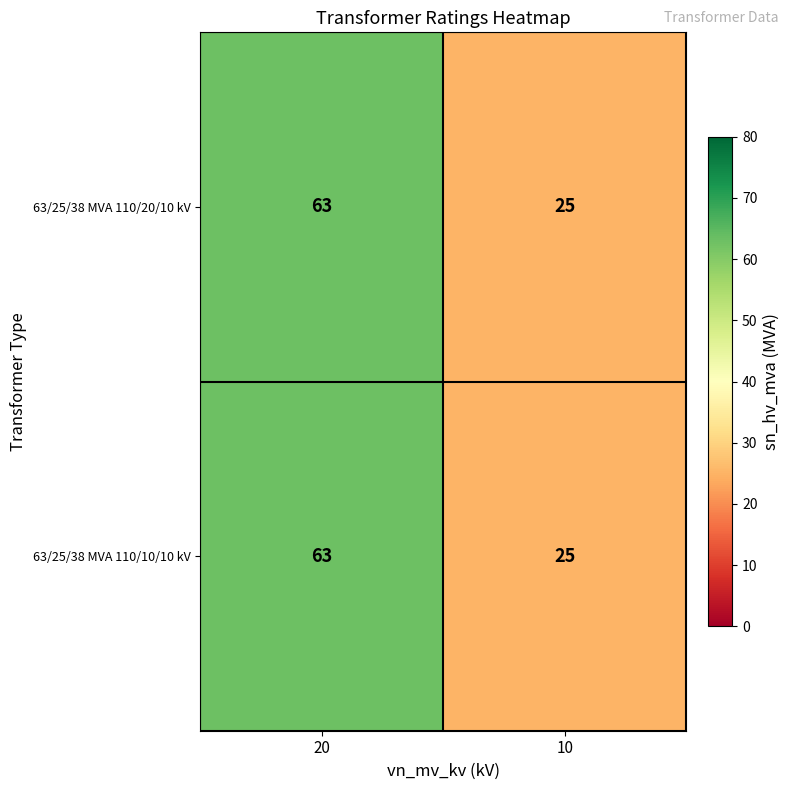

Read the 63/25/38 MVA 110/20/10 kV value at 10.

25